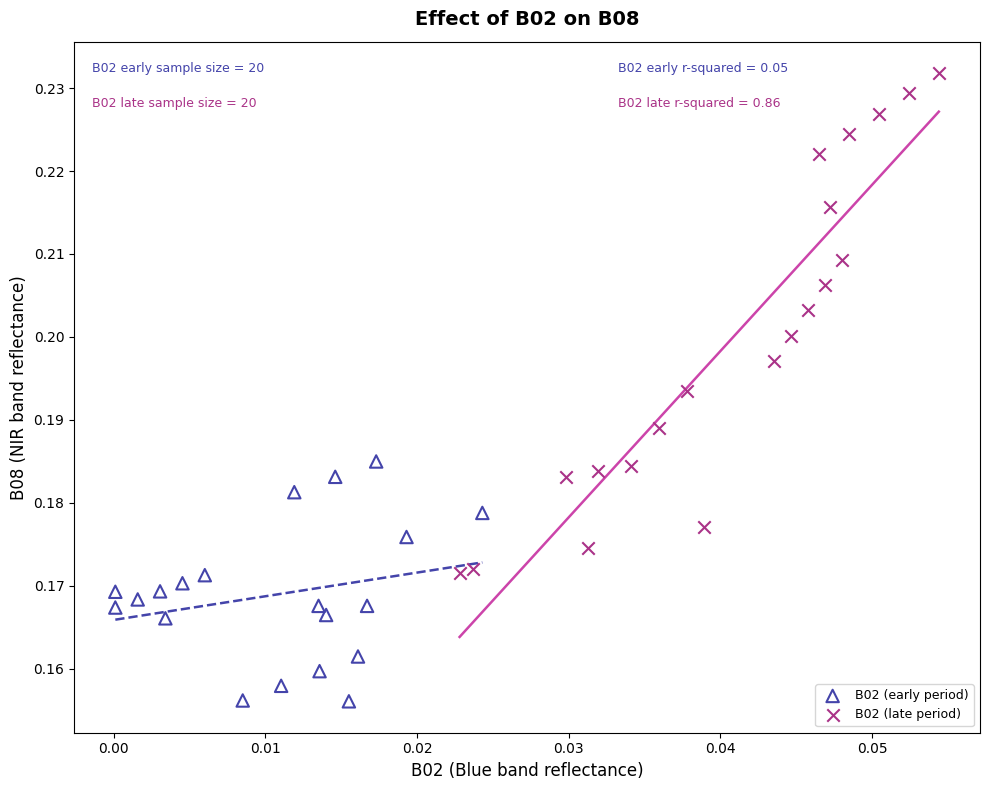

Which series reaches the maximum Y coordinate?

B02 (late period)